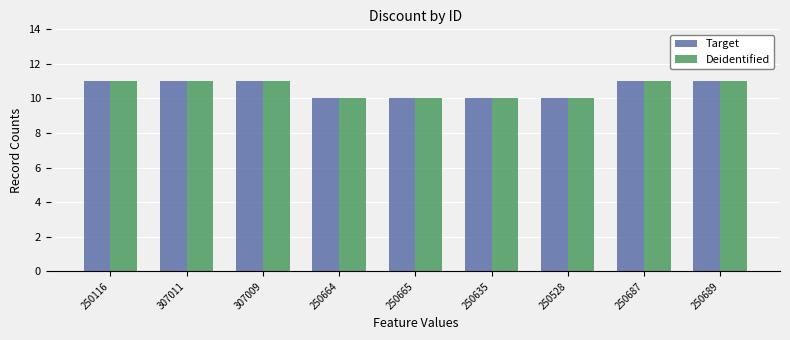

Is it true that Target equals 3 at 250528?

False